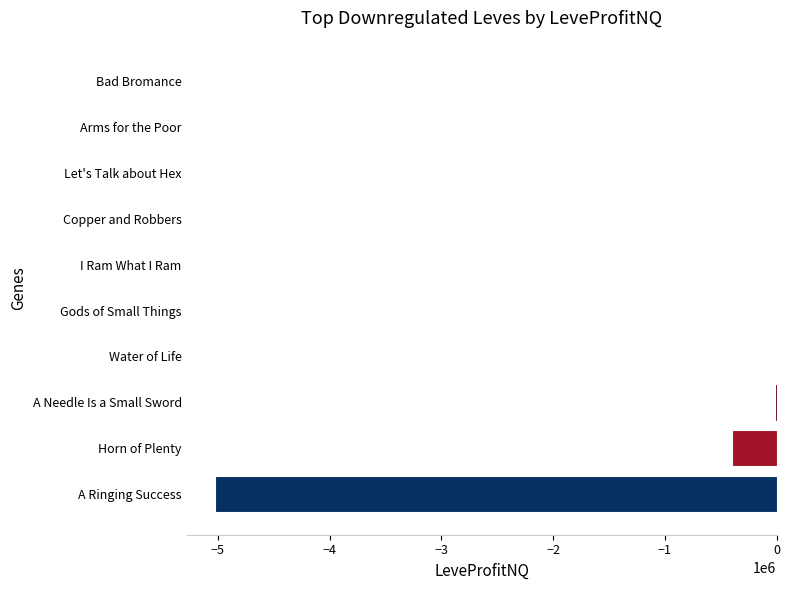

At which label is the value closest to -2514430?

Horn of Plenty